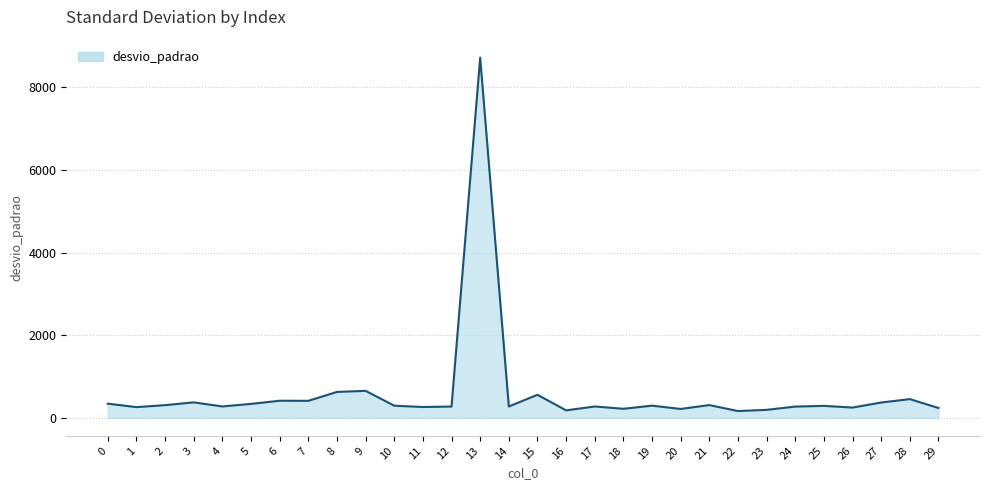

The value at 20 is 214.0. True or false?

True